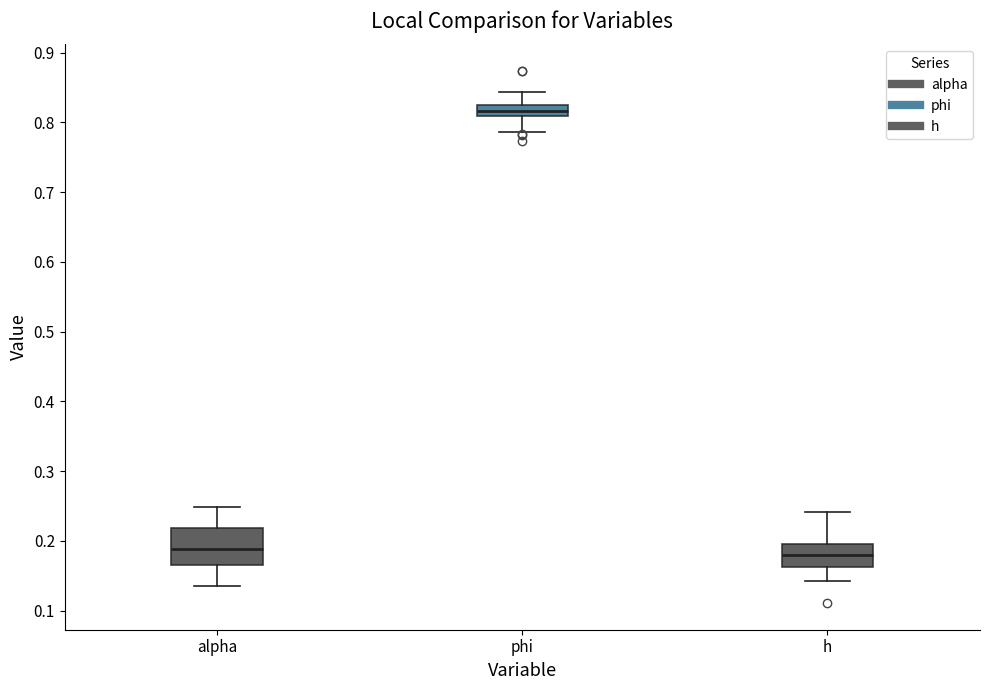

Reading left to right, read every box against the y-axis: the position of its median line, the range the box covers, and the ends of its whiskers. The values are not printed on the chart, so give them approximately, as read against the axis.

alpha: median 0.19, box 0.16 to 0.22, whiskers 0.14 to 0.25
phi: median 0.82, box 0.81 to 0.83, whiskers 0.79 to 0.84
h: median 0.18, box 0.16 to 0.20, whiskers 0.14 to 0.24